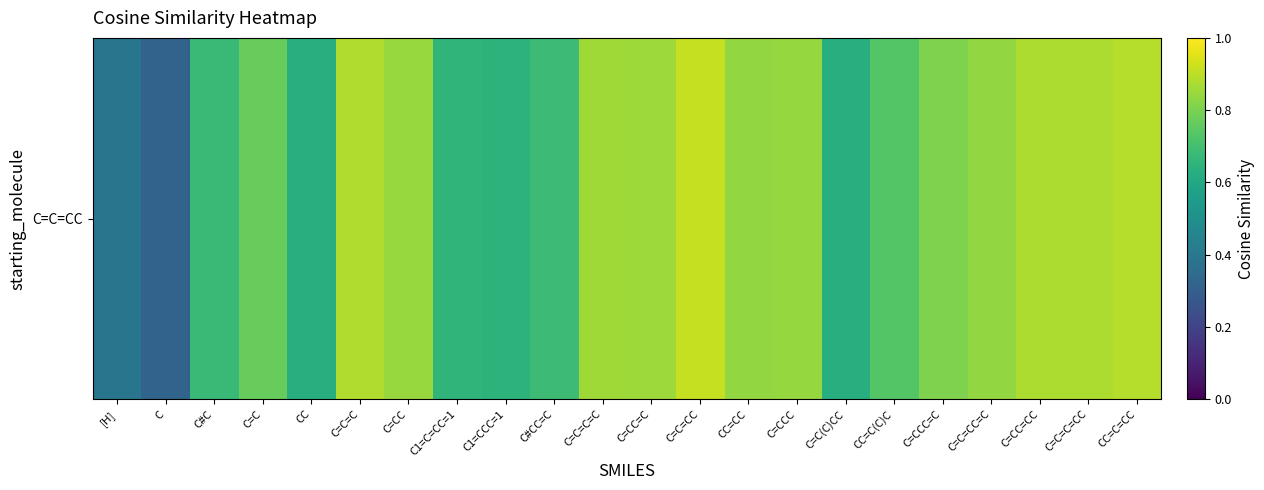

What is the change in value from C=C(C)CC to C=C=C=CC?

+0.2